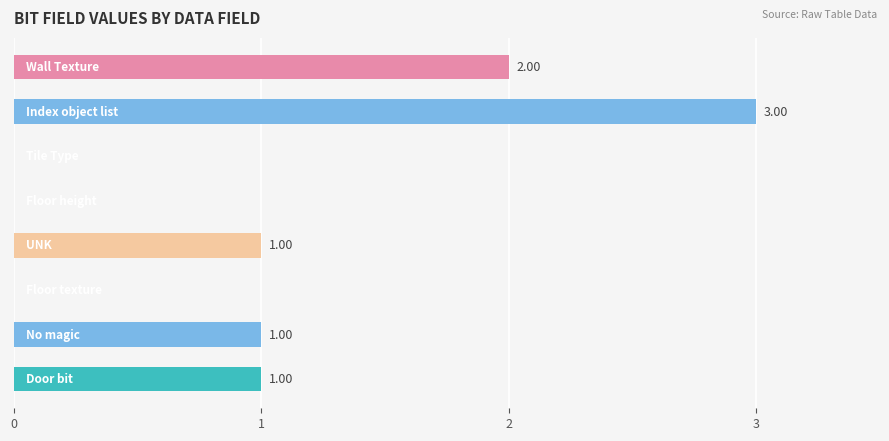

How many positive values are there?

5